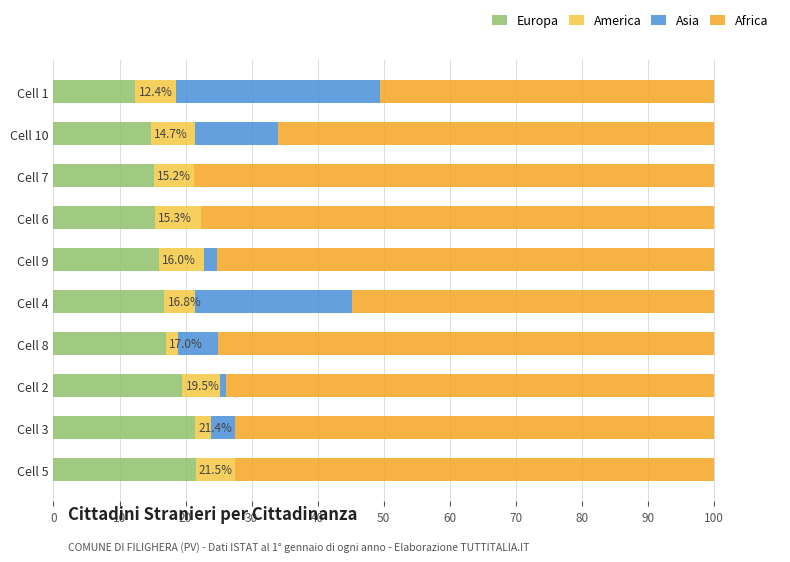

What is the highest value of the Europa series?

21.5